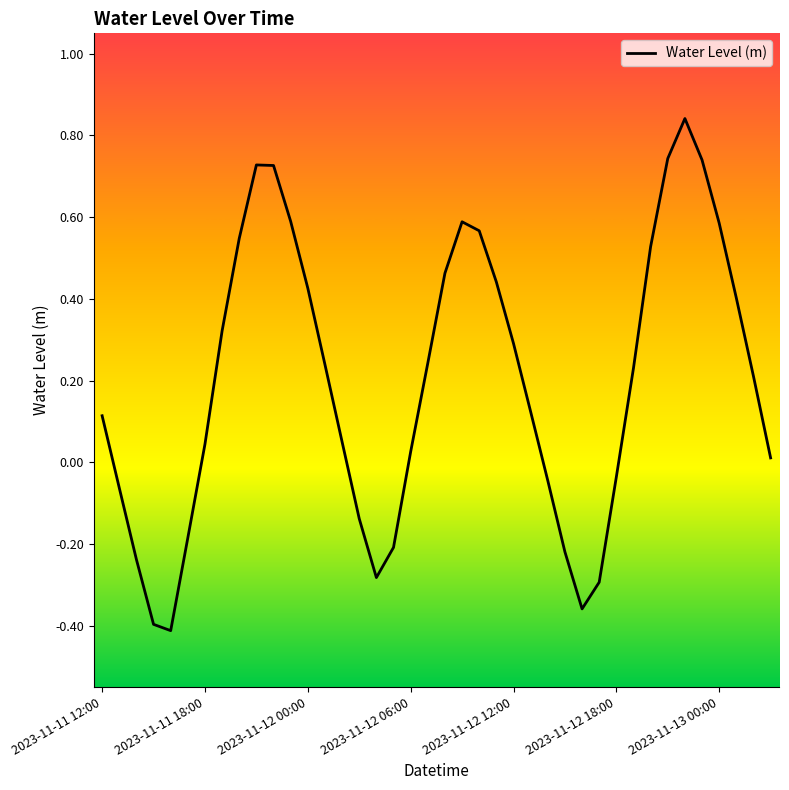

Does the chart display data point markers on the line(s)?

No